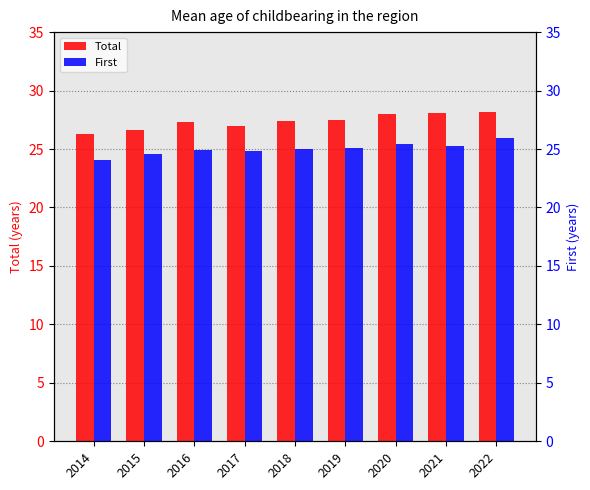

What is the difference between the highest and lowest values at 2014?

2.2